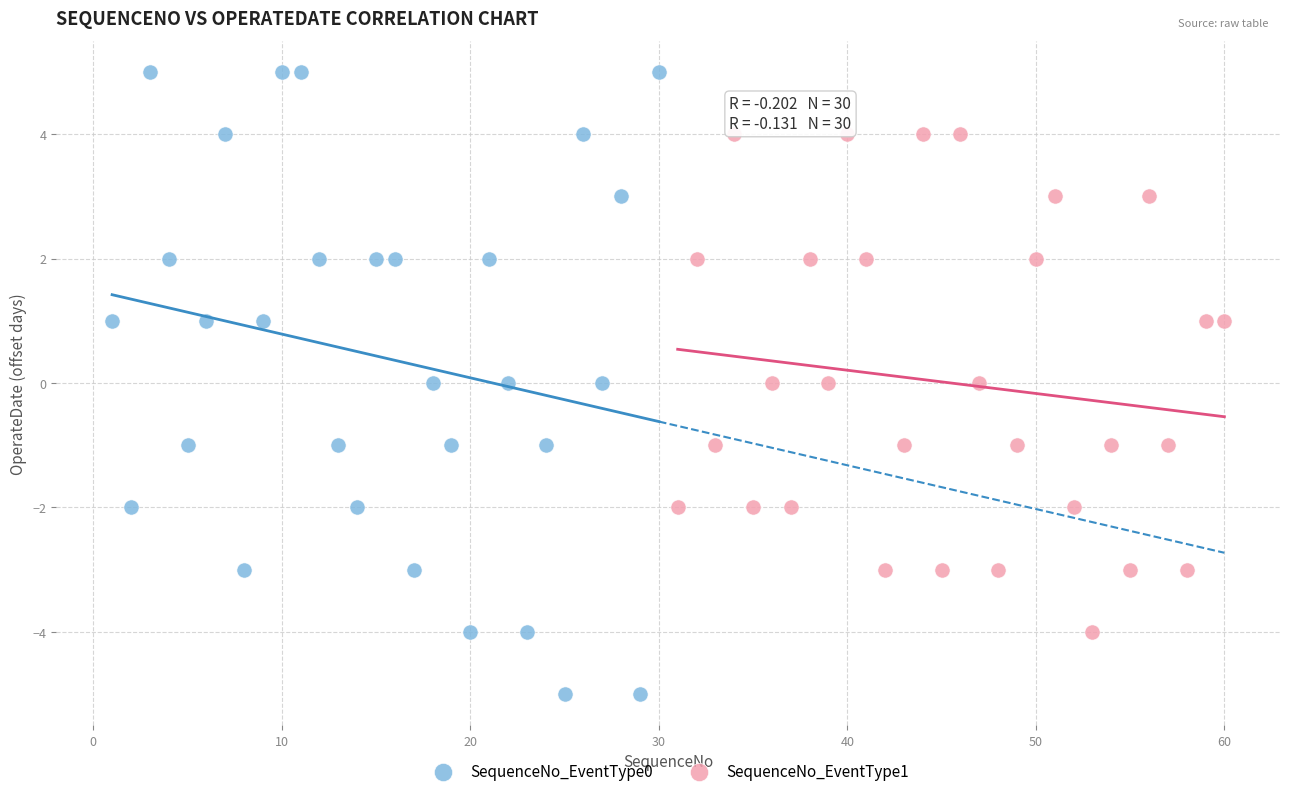

Which series has the largest Y range (max minus min)?

SequenceNo_EventType0